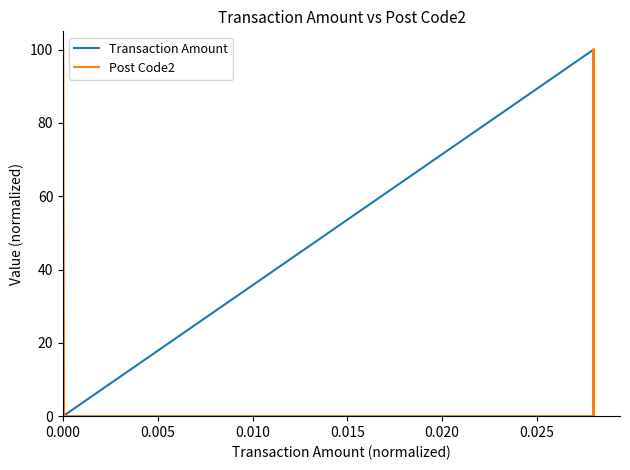

Which series has the largest total across all categories?

Post Code2